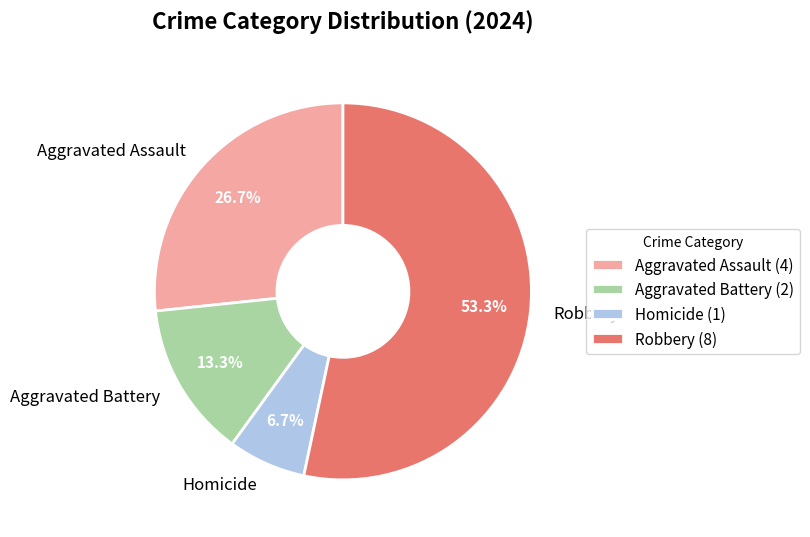

Rank the categories by value from lowest to highest.

Homicide, Aggravated Battery, Aggravated Assault, Robbery